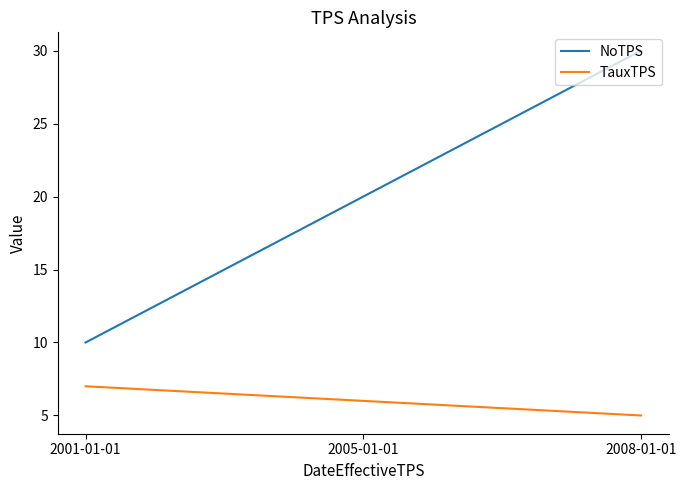

At how many categories does at least one series exceed 19?

2